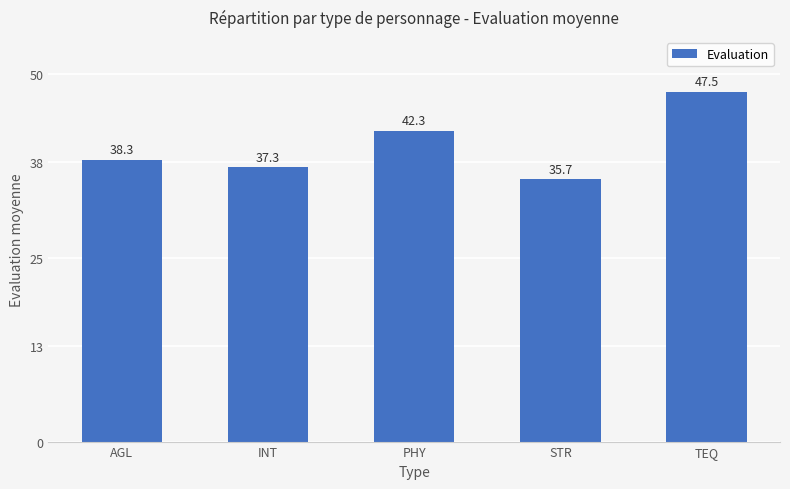

The value at AGL is 11.5. True or false?

False